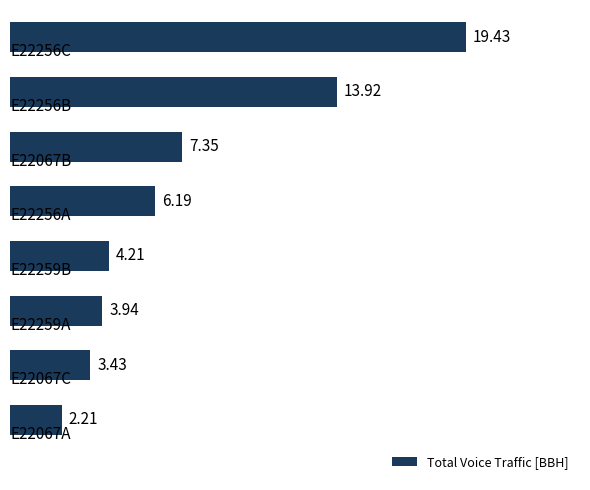

What is the difference between the second highest and minimum values?

11.7